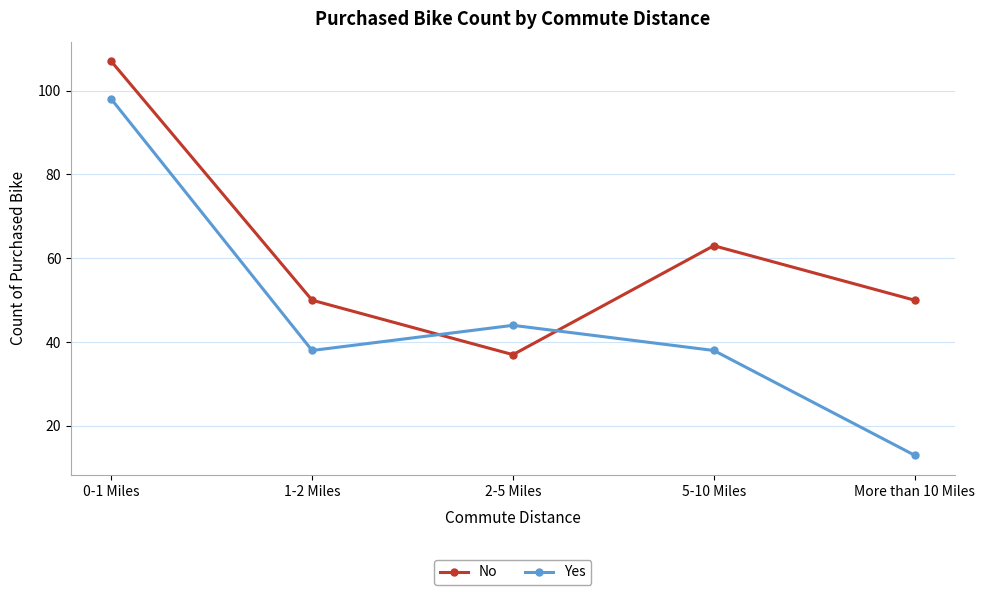

Is this an area chart (filled region under the line)?

No